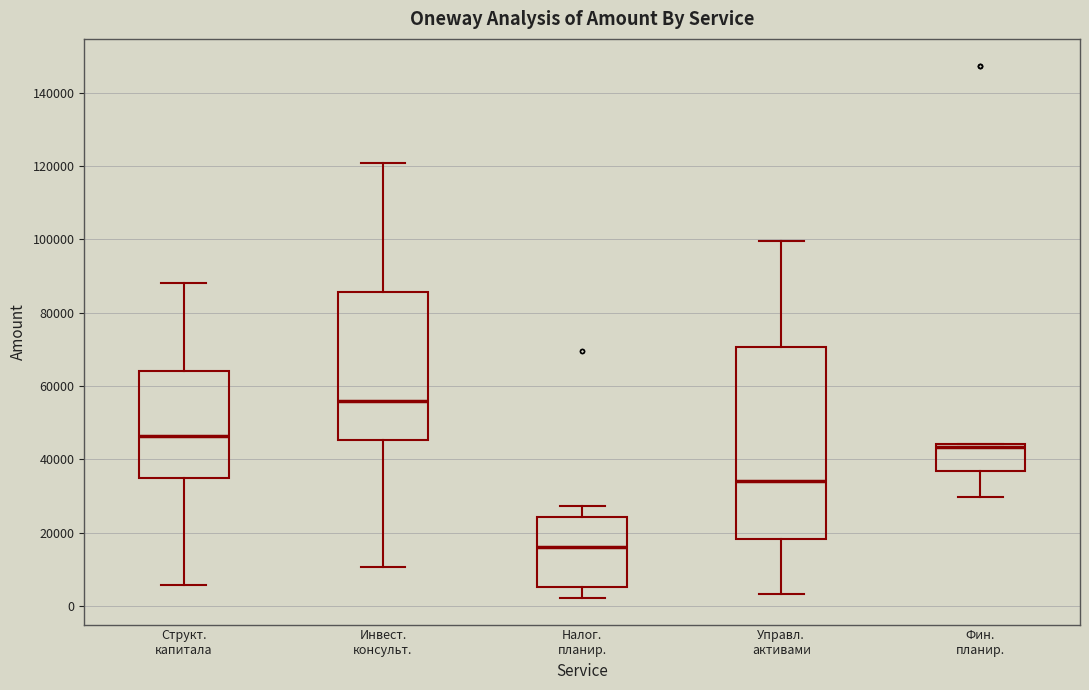

Which box is the tallest, from its lower edge to its upper edge?

Управл. активами